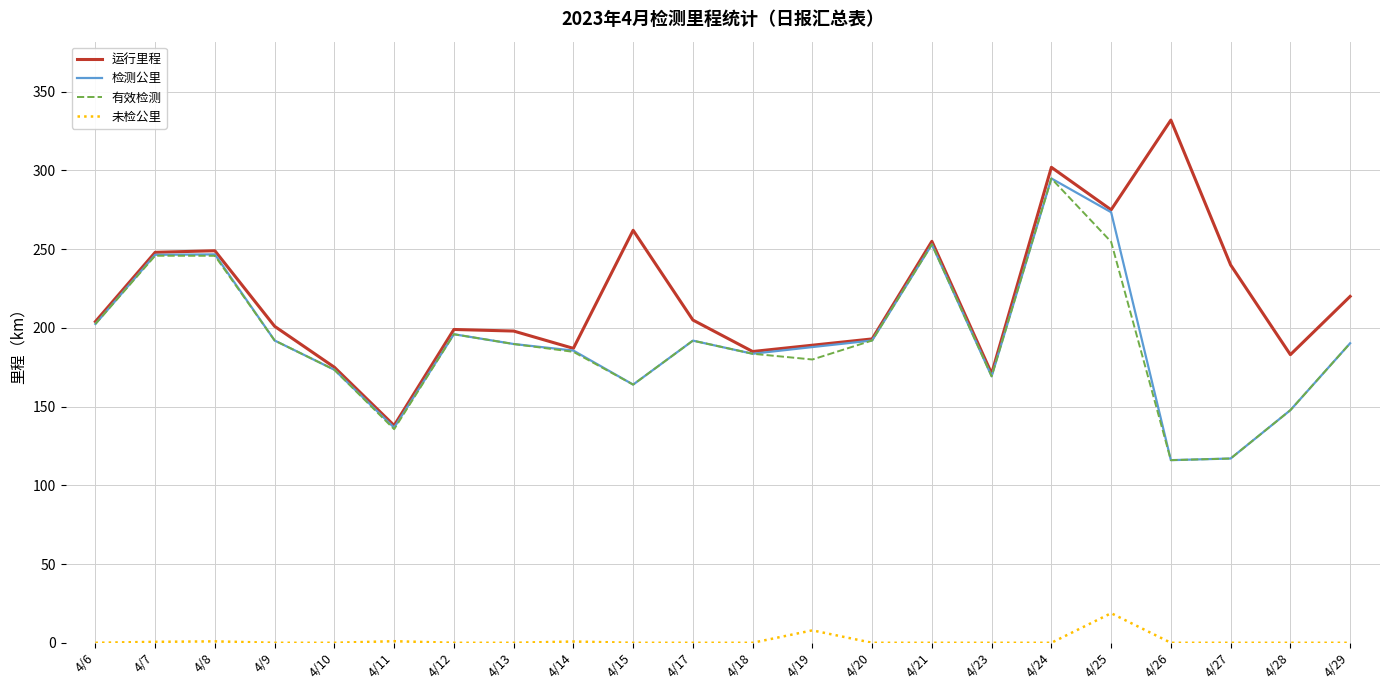

True or false: 有效检测 and 未检公里 cross at least once.

False